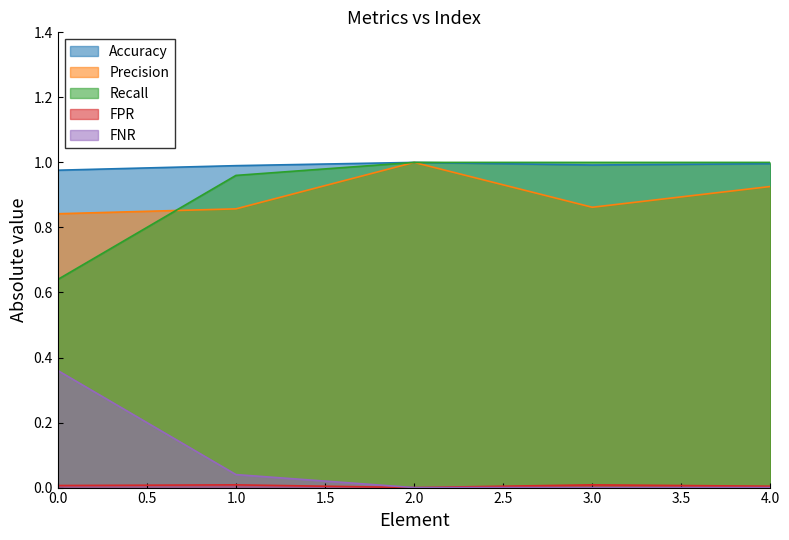

Where is the first local maximum for Accuracy?

2.0